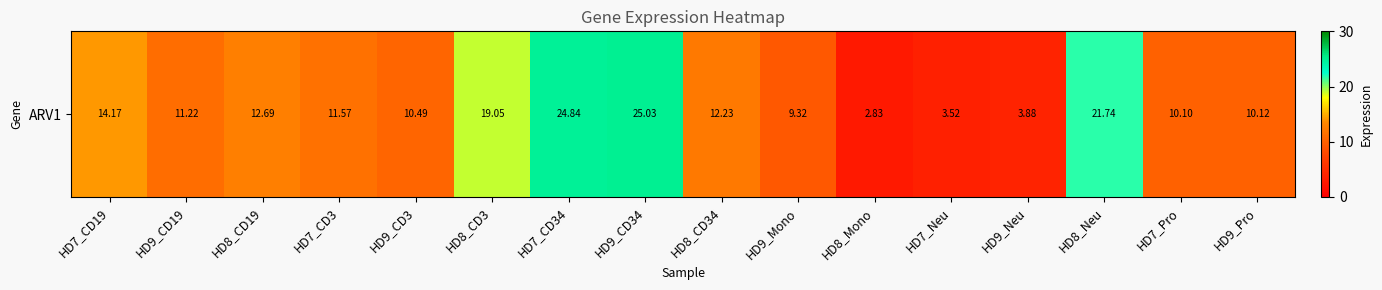

Where is the data nearest to the value 13?

HD8_CD19